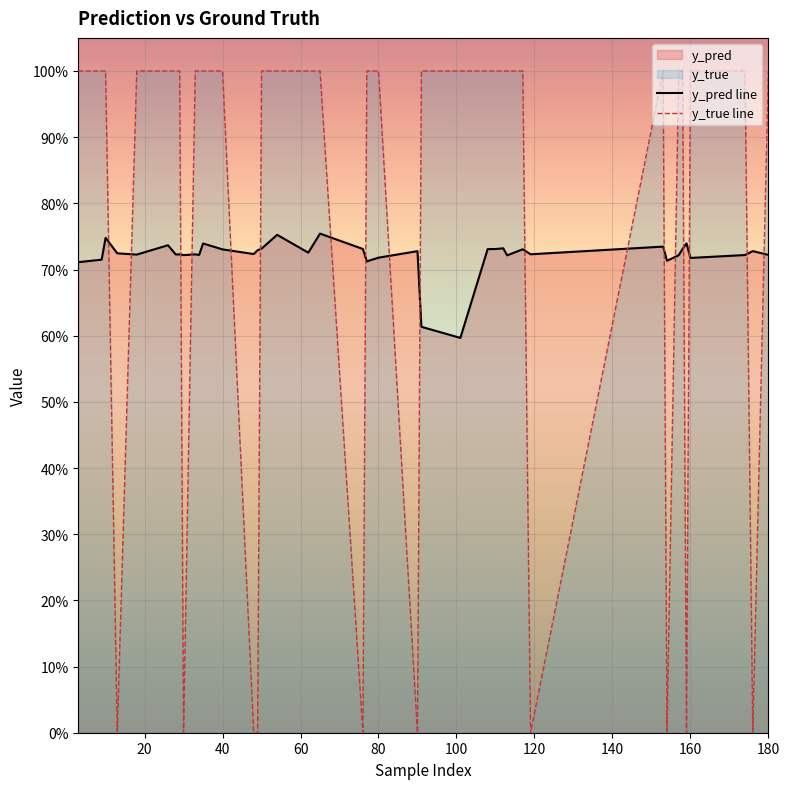

How many lines are shown in the chart?

2